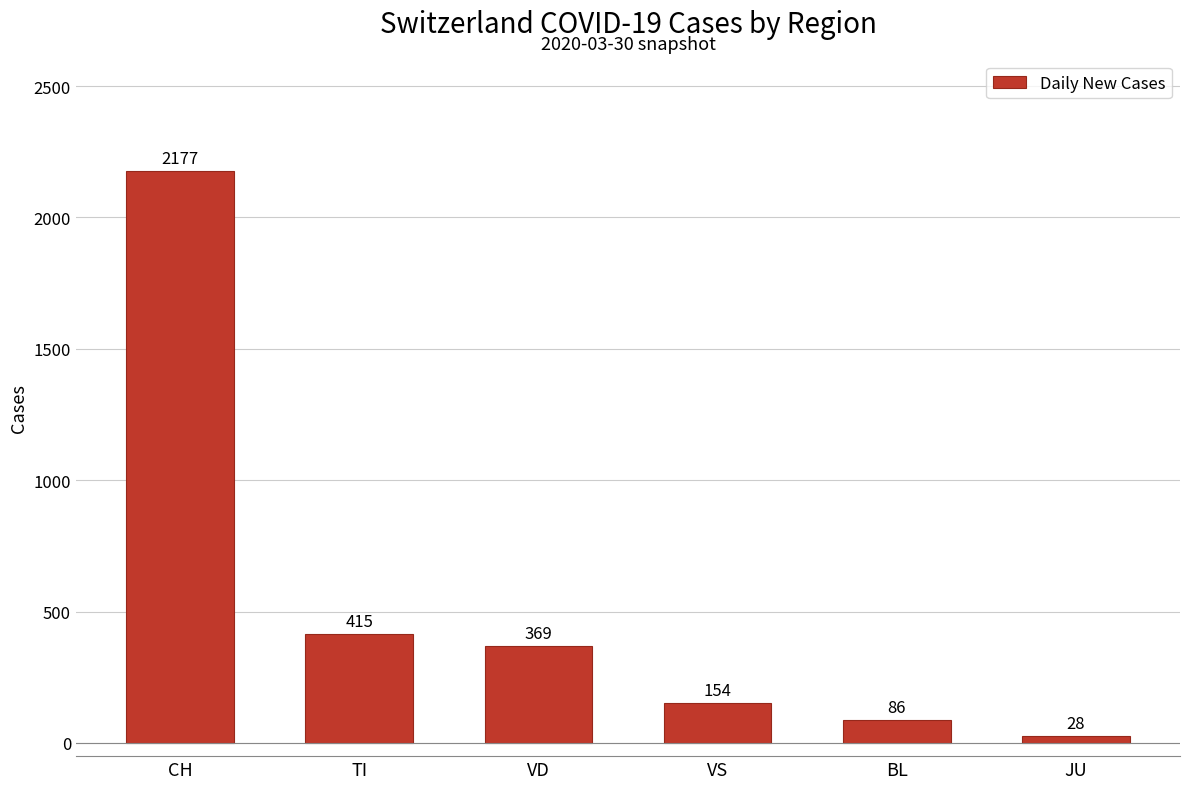

What is the difference between the maximum and minimum values?

2149